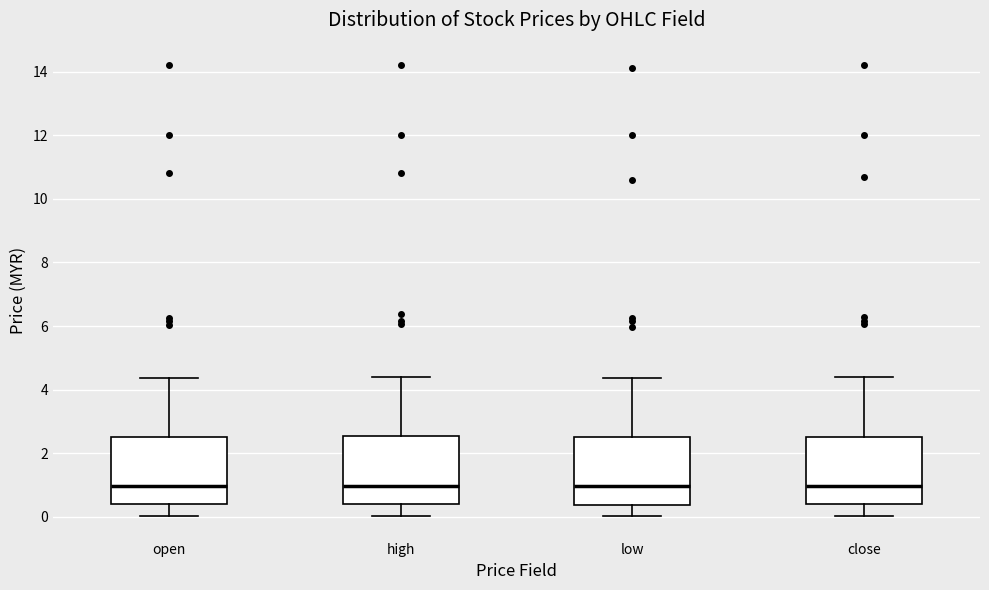

Where does the upper whisker of the box for close end on the y-axis? The values are not printed on the chart, so give them approximately, as read against the axis.

4.4